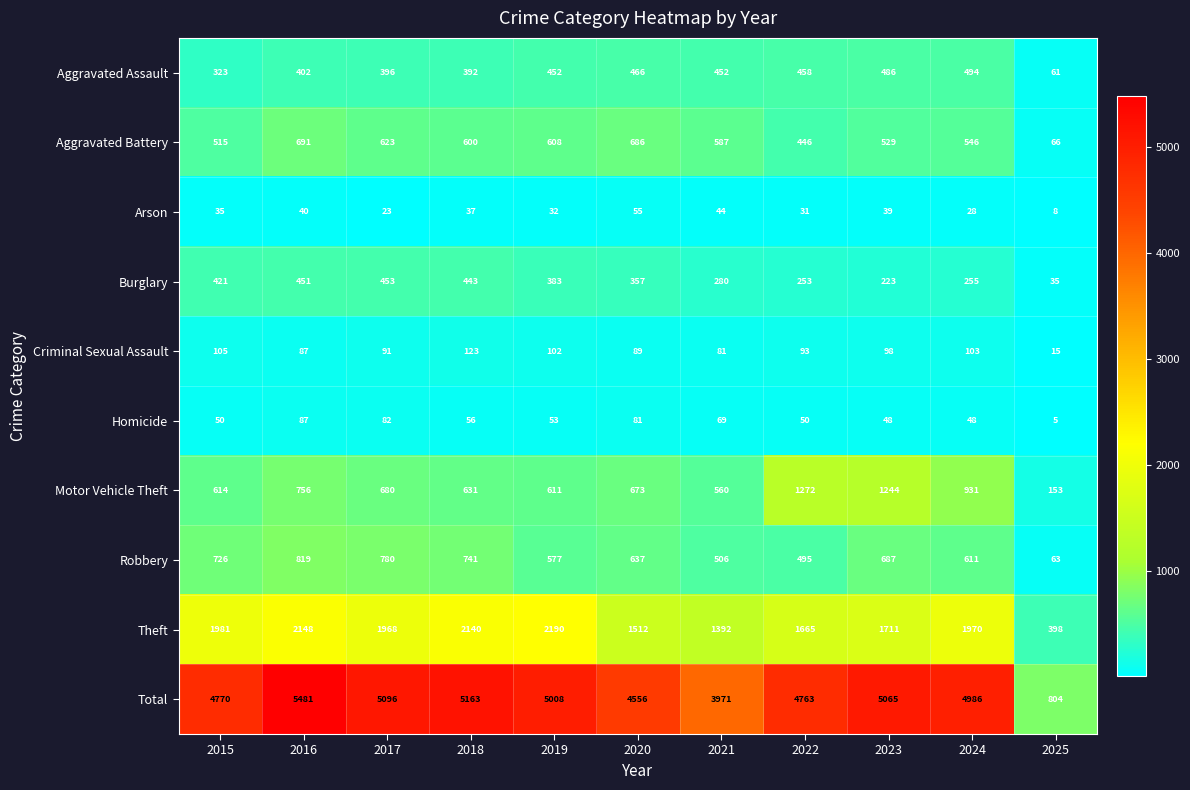

What is the sum of the Theft values at 2018 and 2022?

3805